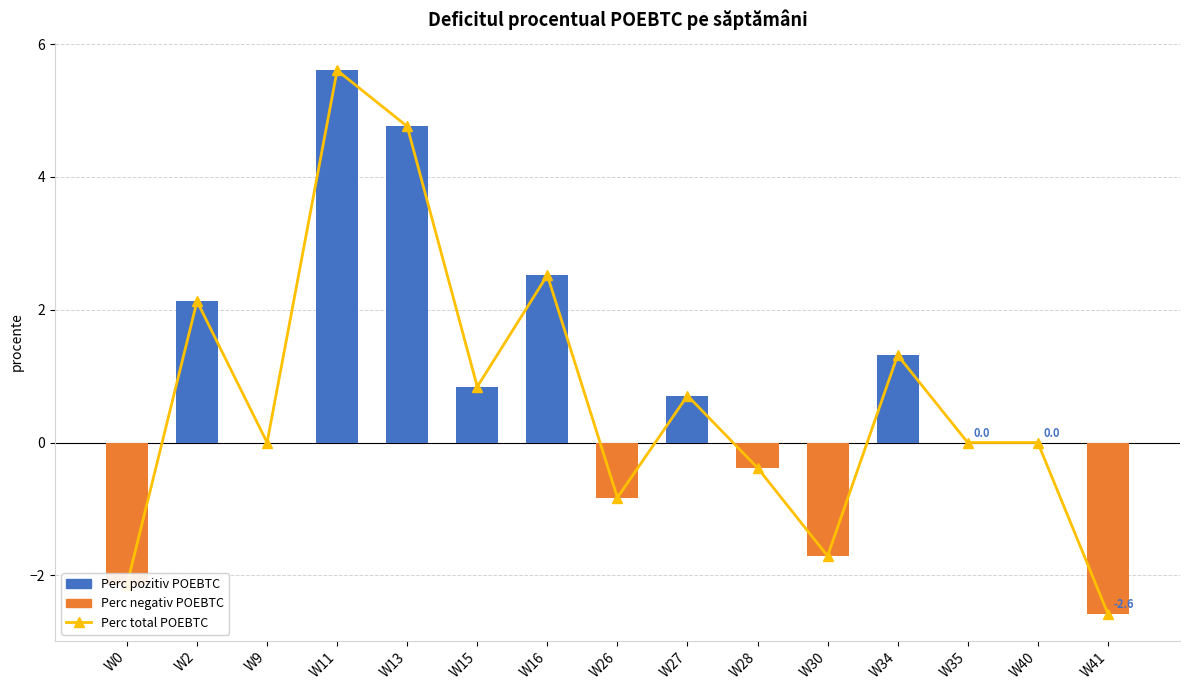

The value of Perc total POEBTC at W35 is 3.5. True or false?

False